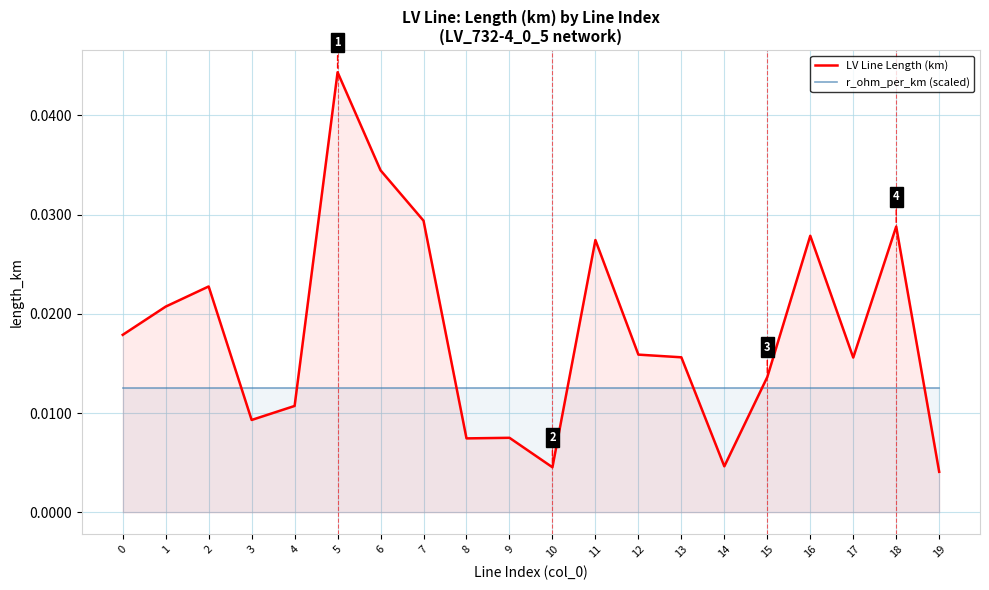

Where is LV Line Length (km) nearest to the value 0?

19